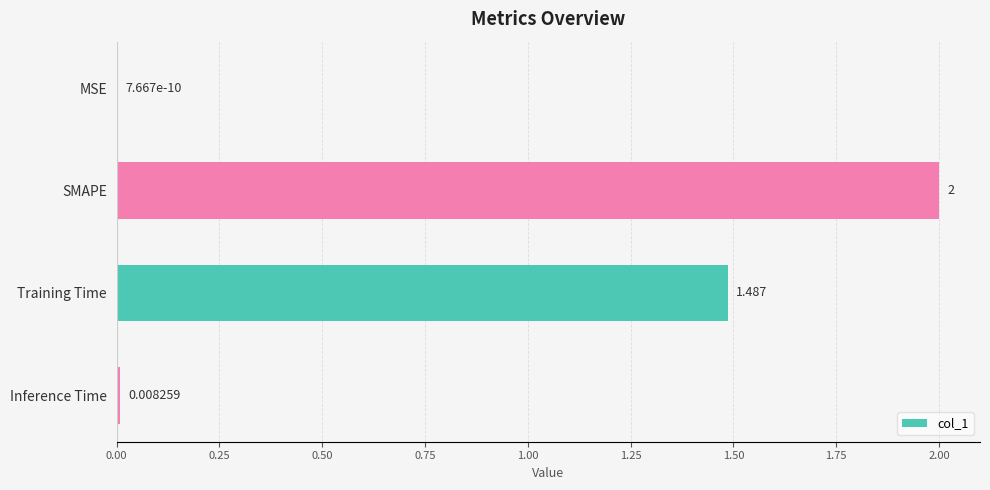

At which category does the chart reach its peak across all series?

SMAPE